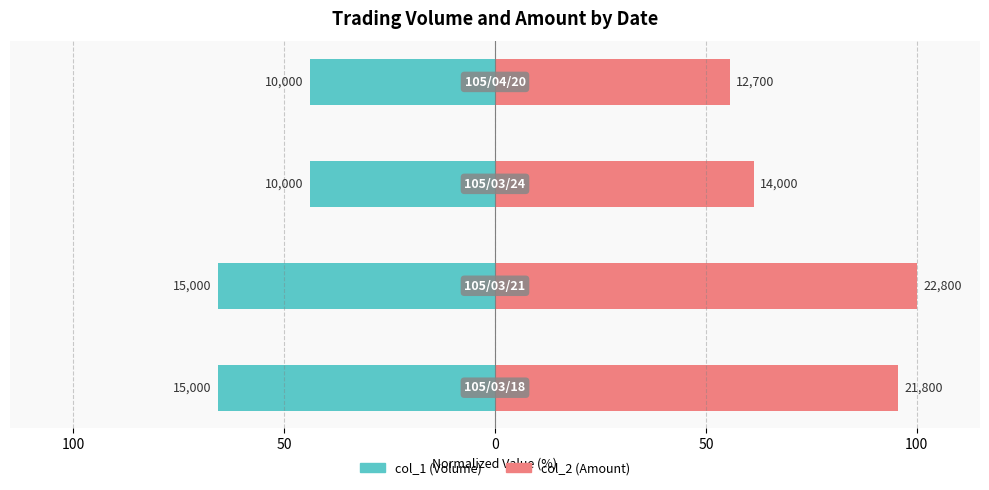

How many distinct data groups are displayed?

2